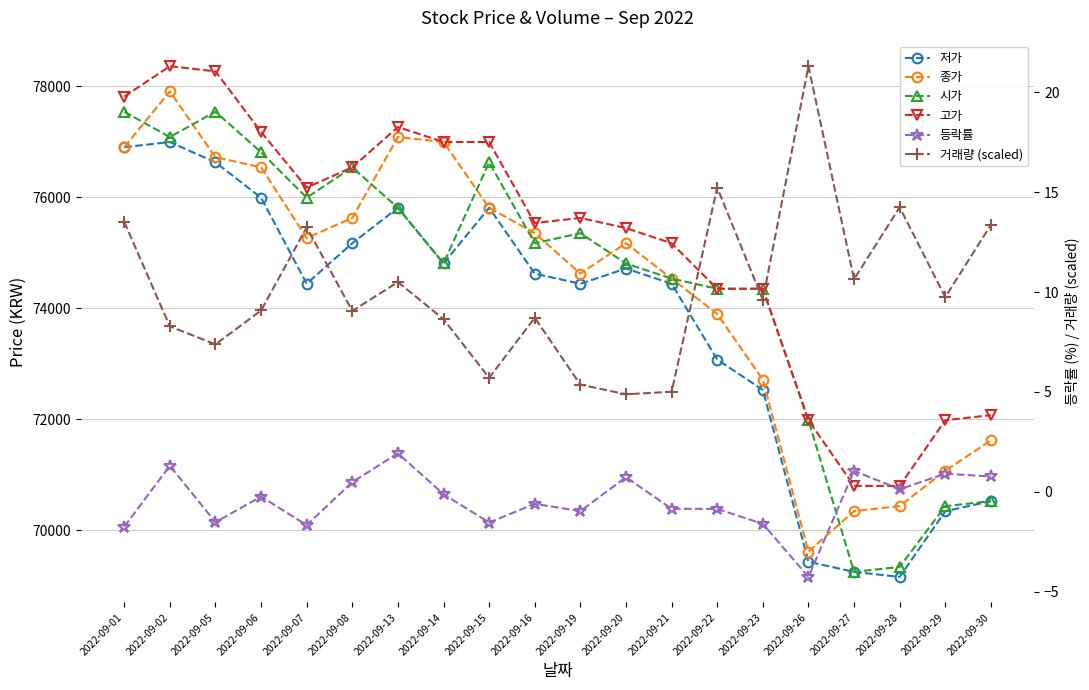

How many interior local peaks does the 등락률 series have?

7